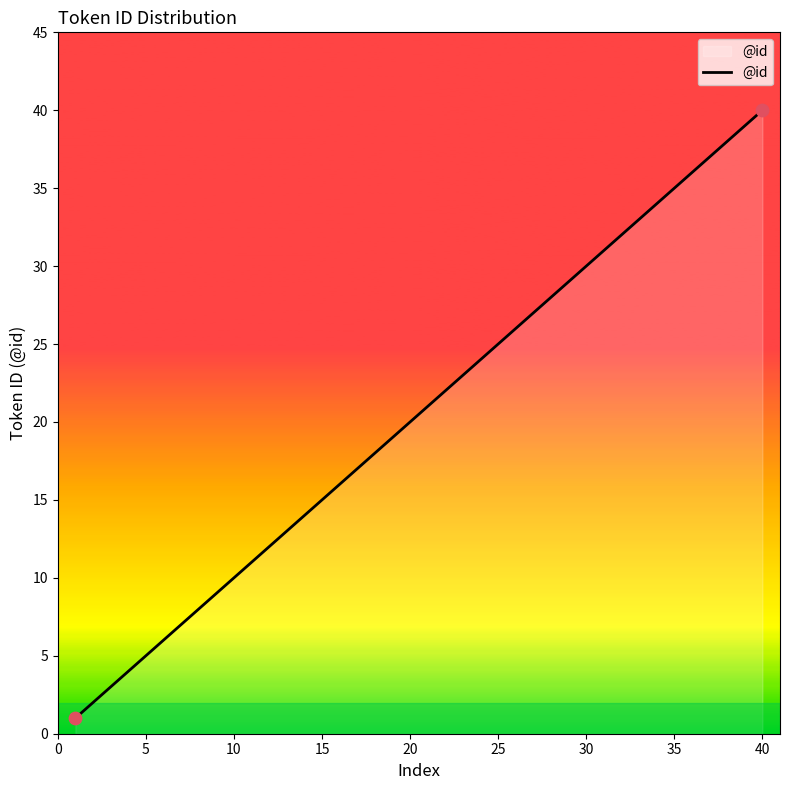

What is the maximum value shown in the chart?

40